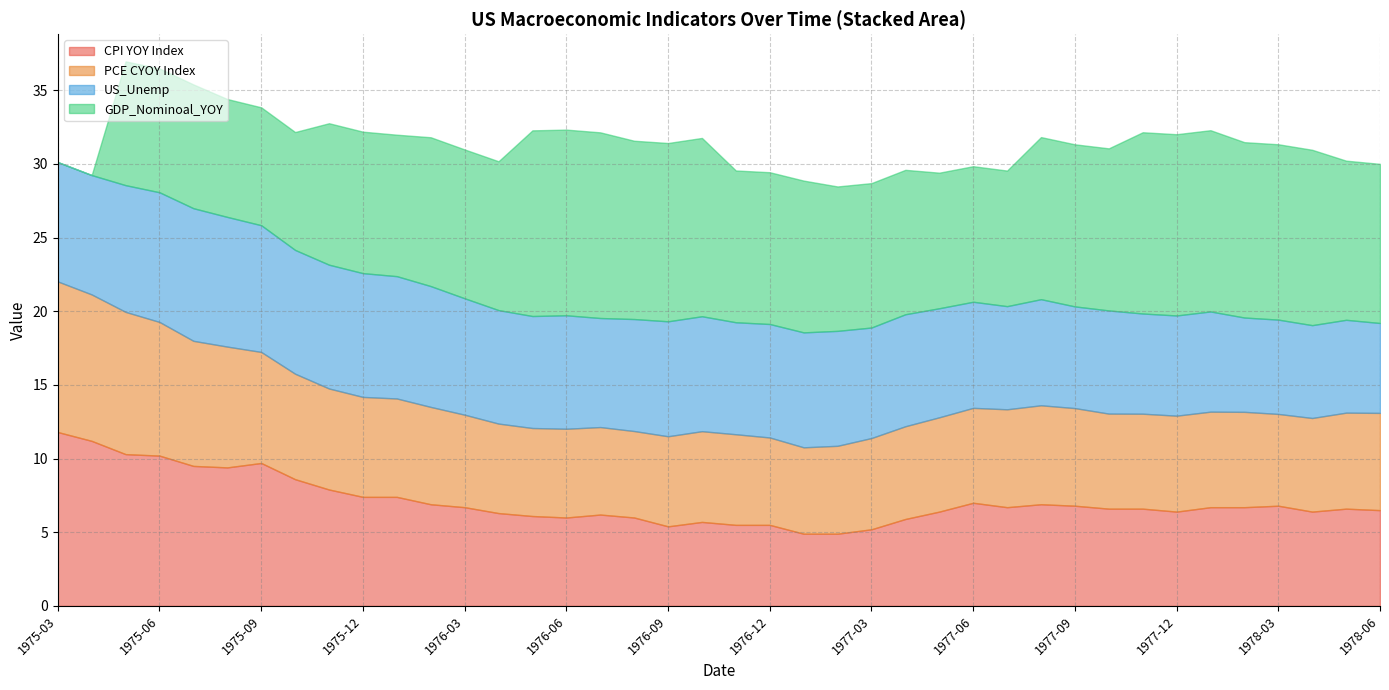

How many categories are shown in the chart?

8